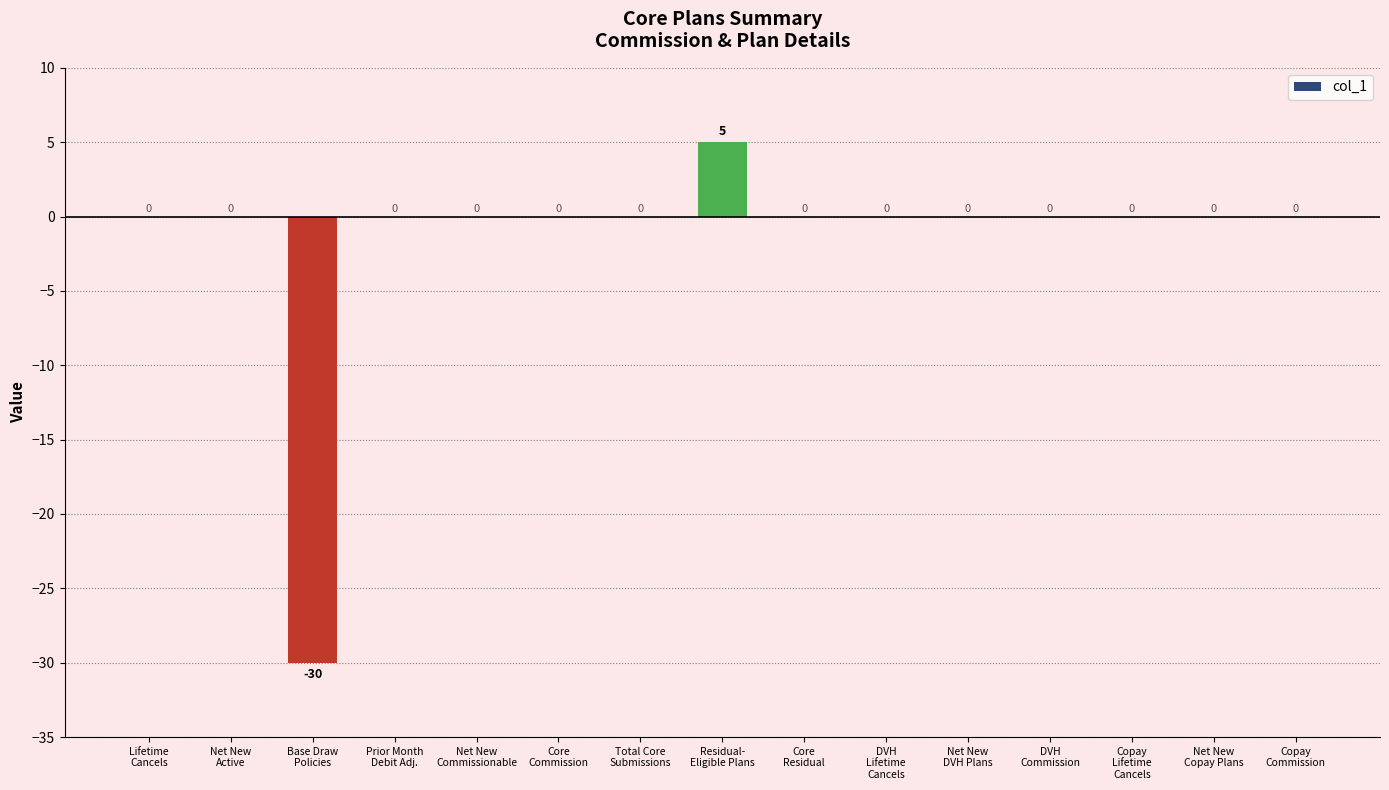

What is the average value?

-2